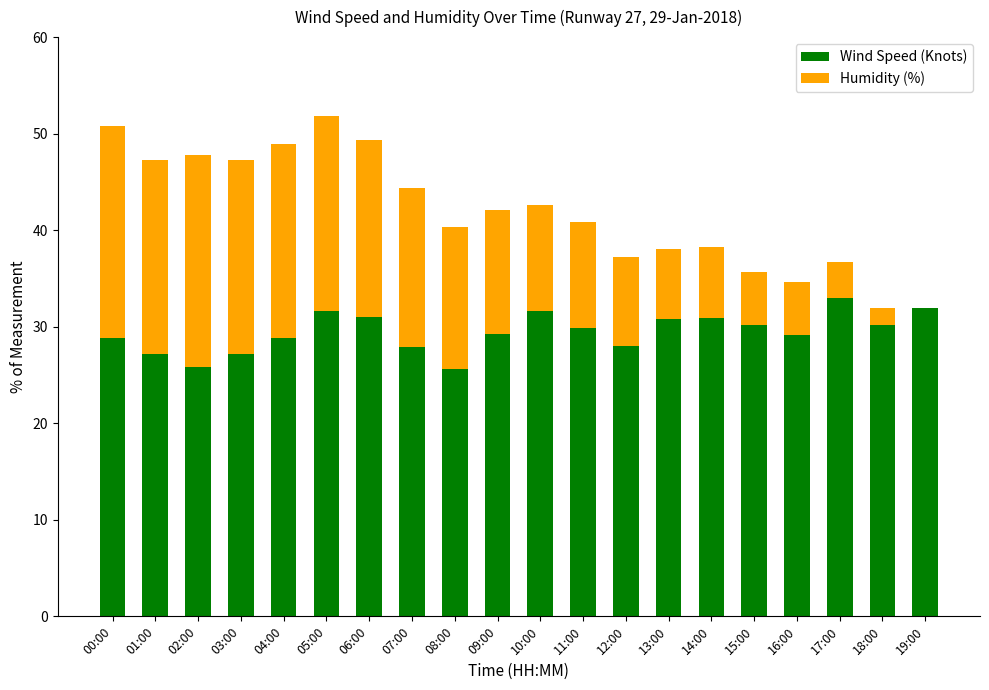

What is the total value across all series at 05:00?

51.8